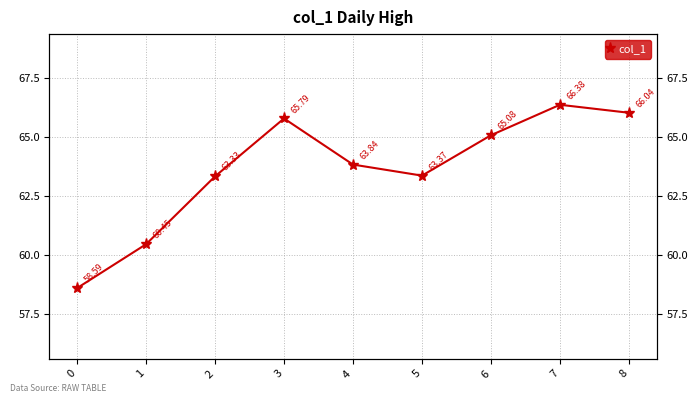

At which label does the data first exceed 63?

2